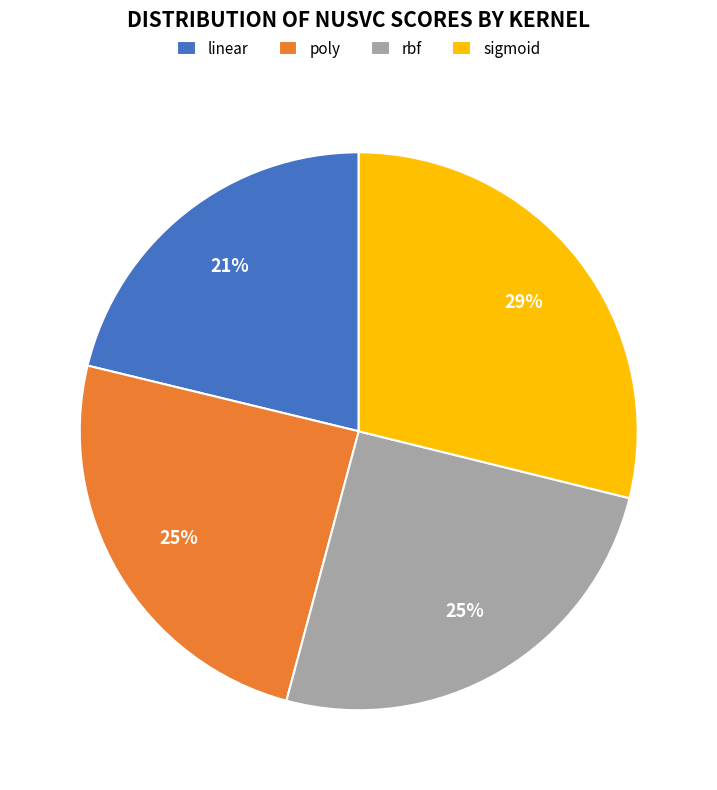

Is linear the majority of the pie?

No